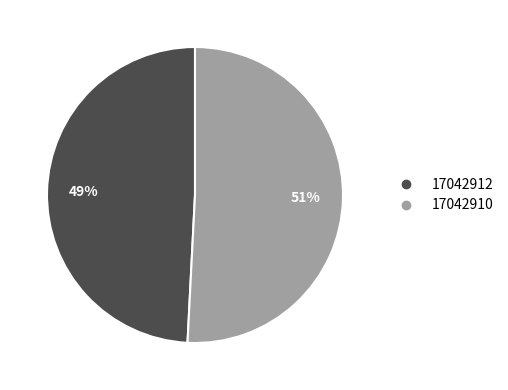

To the nearest percent, what is the difference between the 17042912 and 17042910 slice percentages?

2%